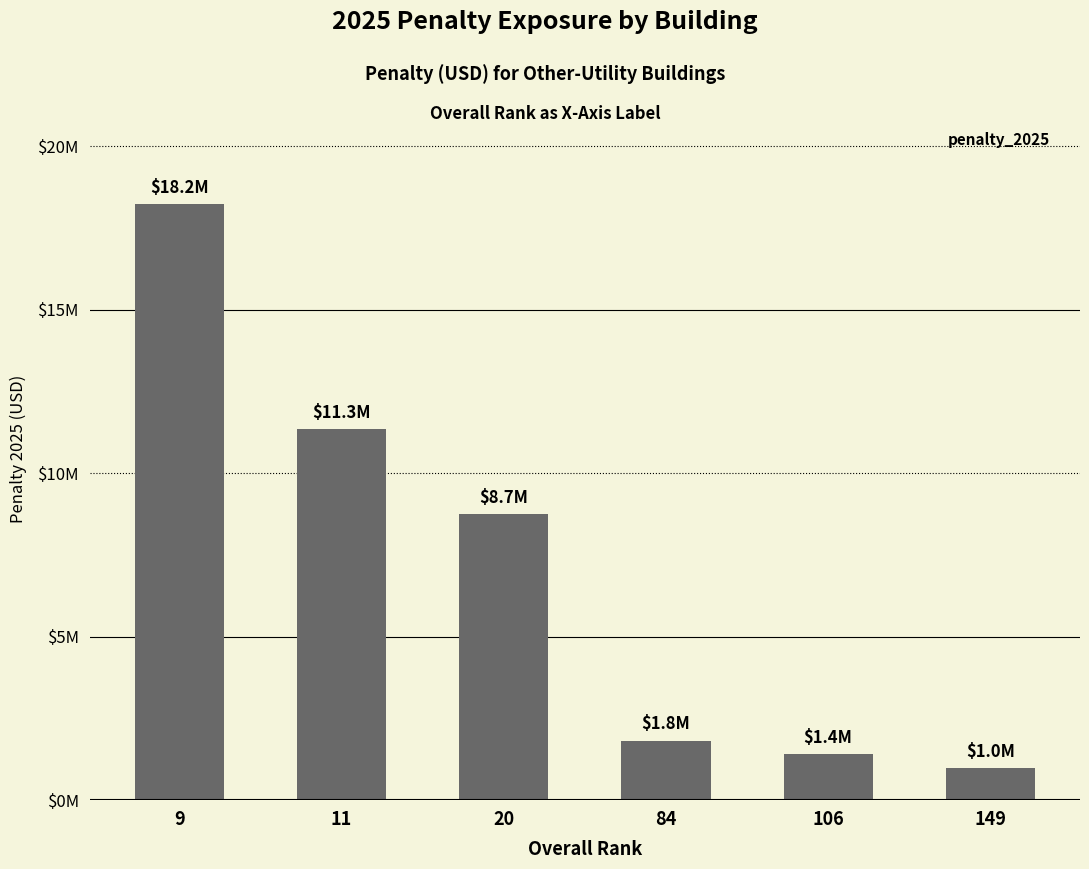

What is the greatest value displayed?

18221896